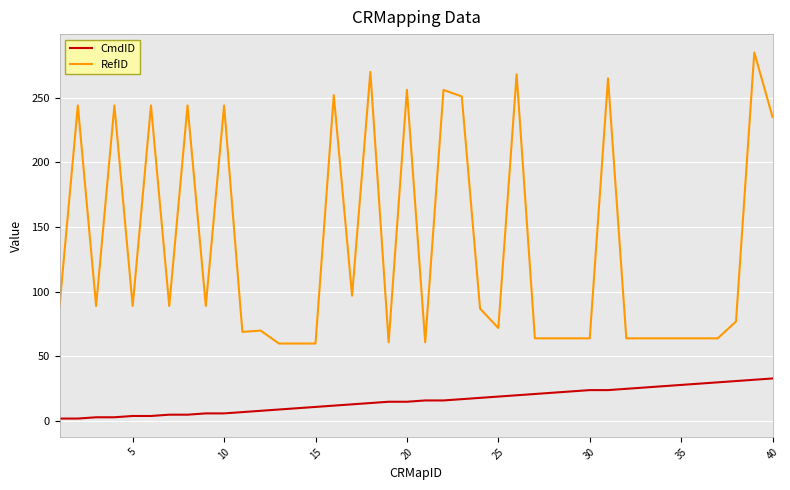

What is the minimum value shown in the chart?

2